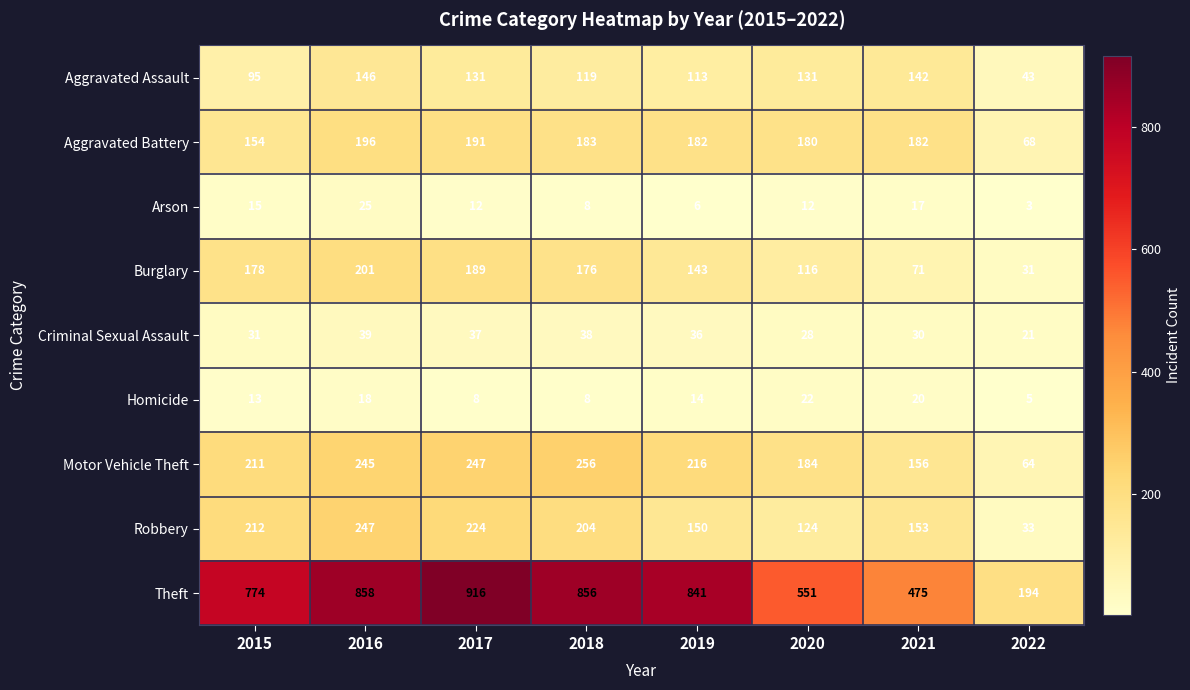

List the series in order of their peak value, highest first.

Theft, Motor Vehicle Theft, Robbery, Burglary, Aggravated Battery, Aggravated Assault, Criminal Sexual Assault, Arson, Homicide